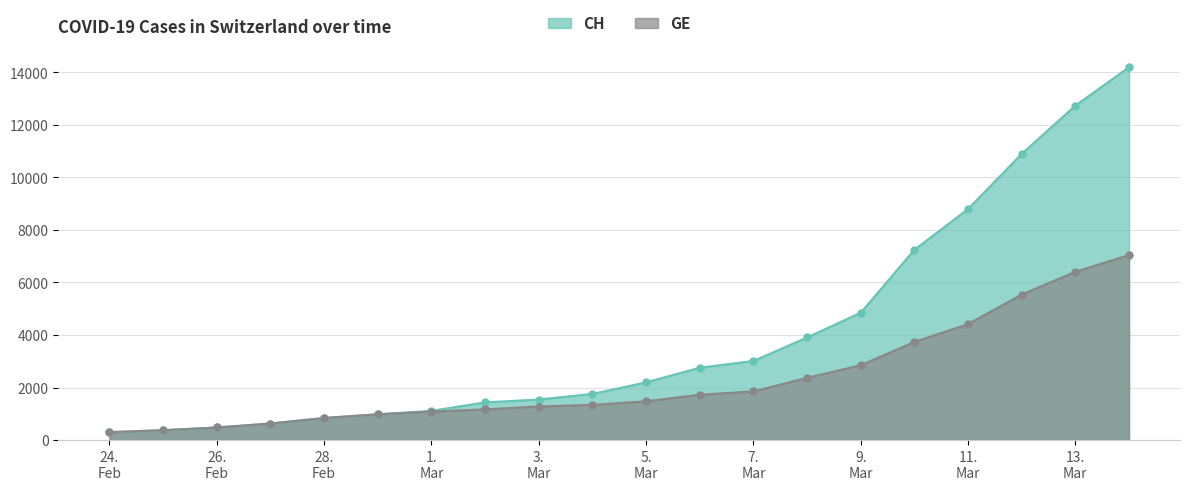

What is the difference between the maximum and minimum values in the CH series?

13893